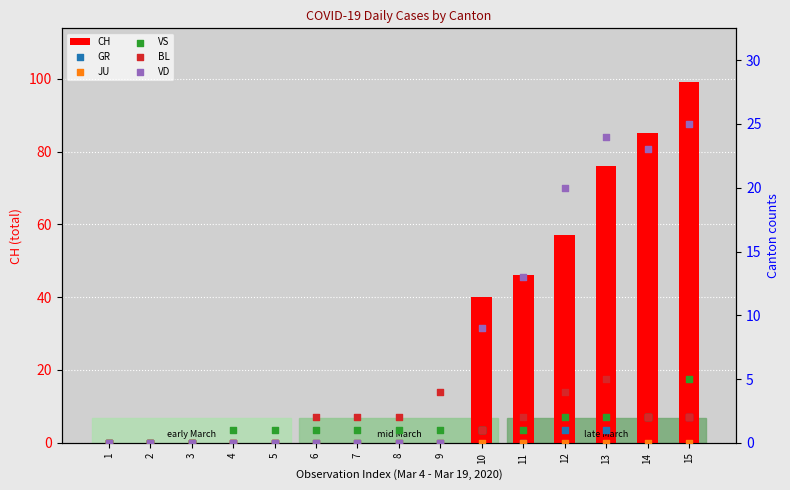

At which category is the sum across all series the highest?

15